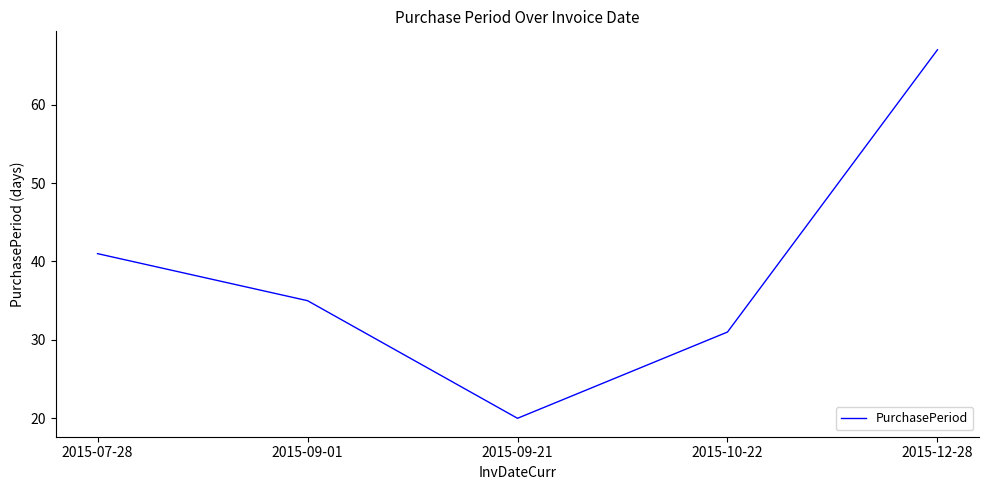

Reading right to left, what are all the values shown in this chart?

2015-12-28=67	2015-10-22=31	2015-09-21=20	2015-09-01=35	2015-07-28=41